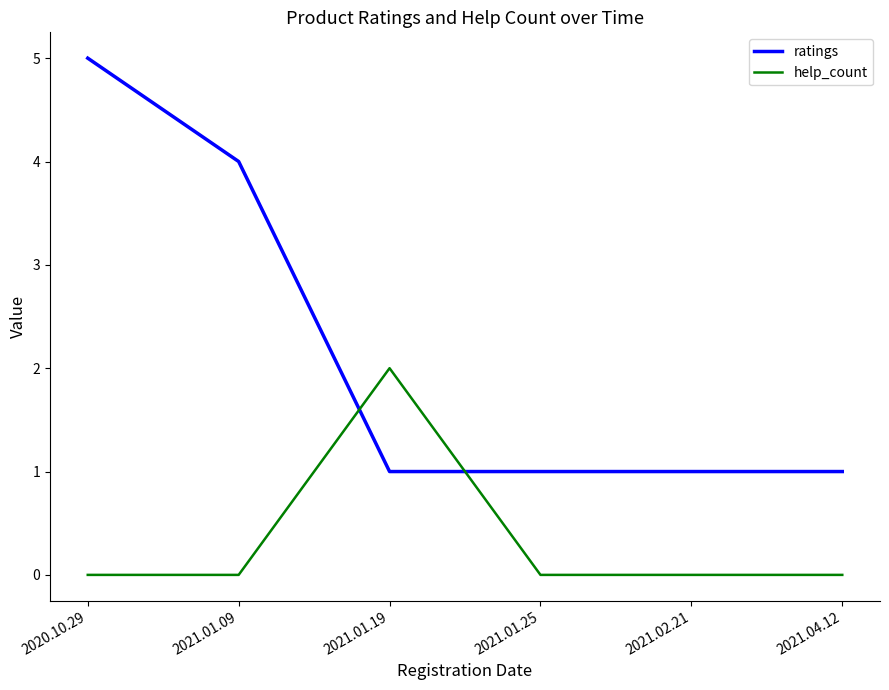

True or false: ratings has a value of 1 at 2021.02.21.

True